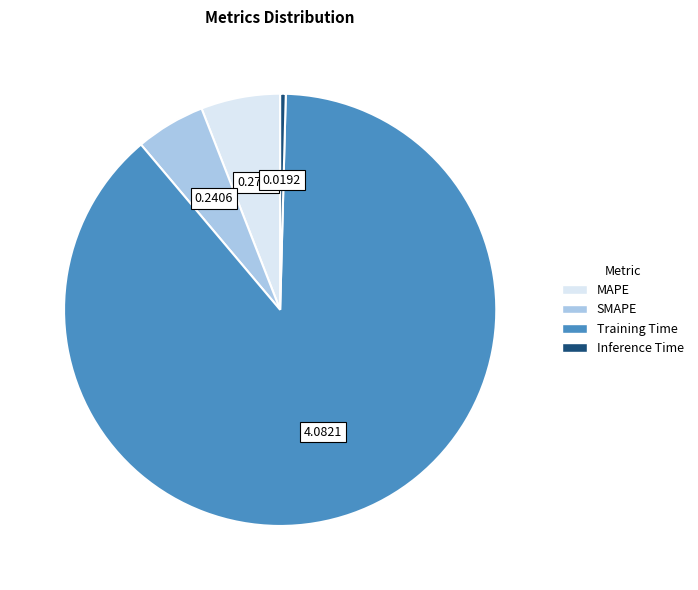

Which has a higher value, SMAPE or Inference Time?

SMAPE